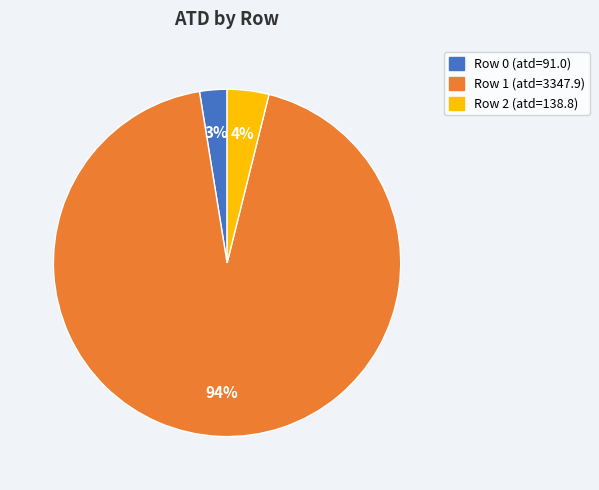

To the nearest percent, what is the average slice percentage?

33%